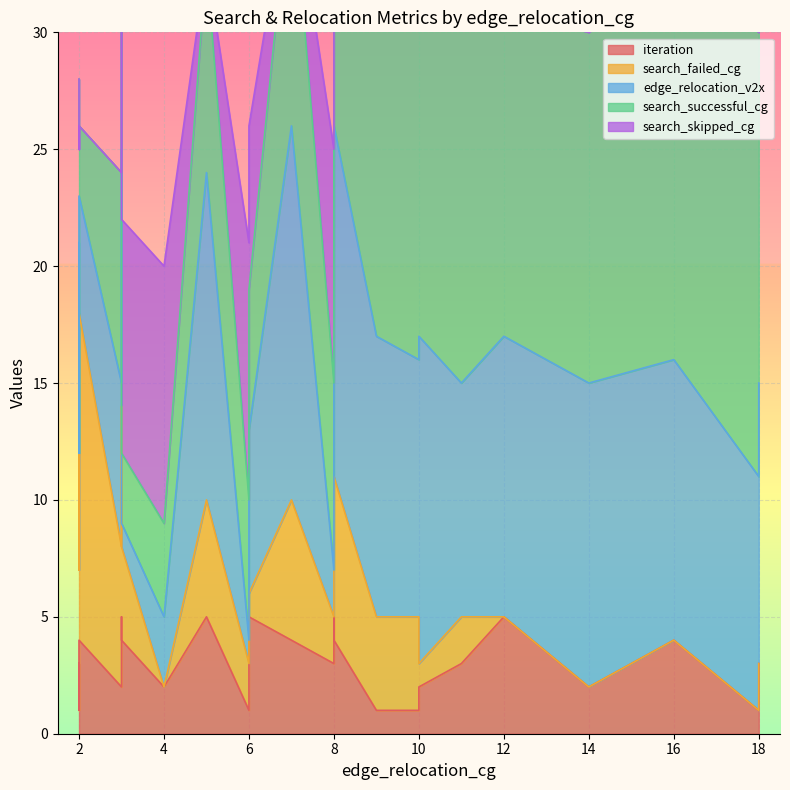

True or false: search_failed_cg has a value of 14 at 2.

True